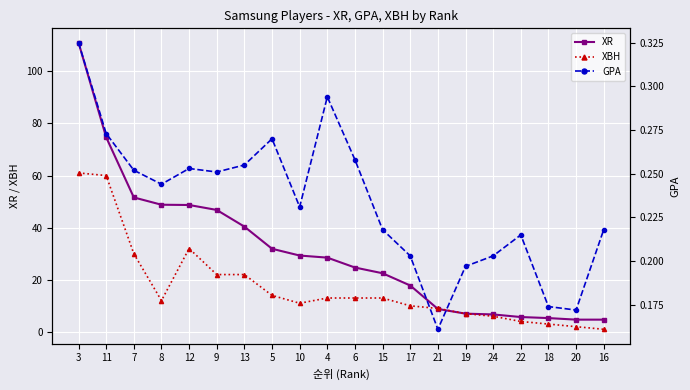

True or false: GPA and XBH cross at least once.

False